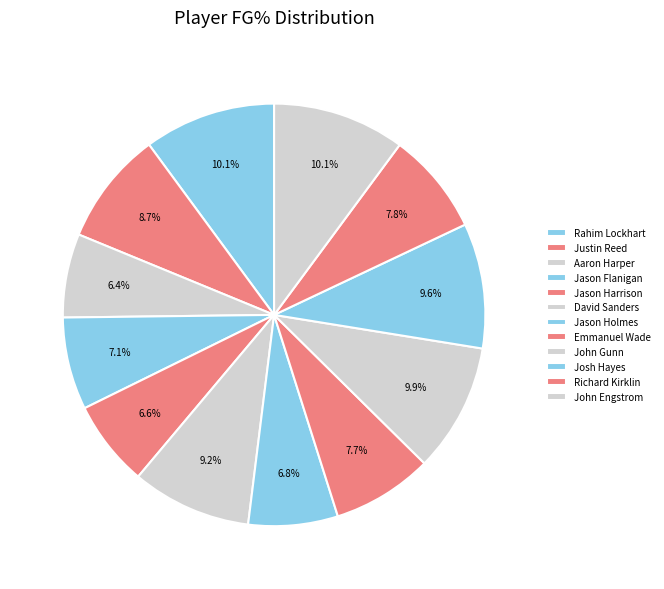

Count the number of slices in the pie.

12